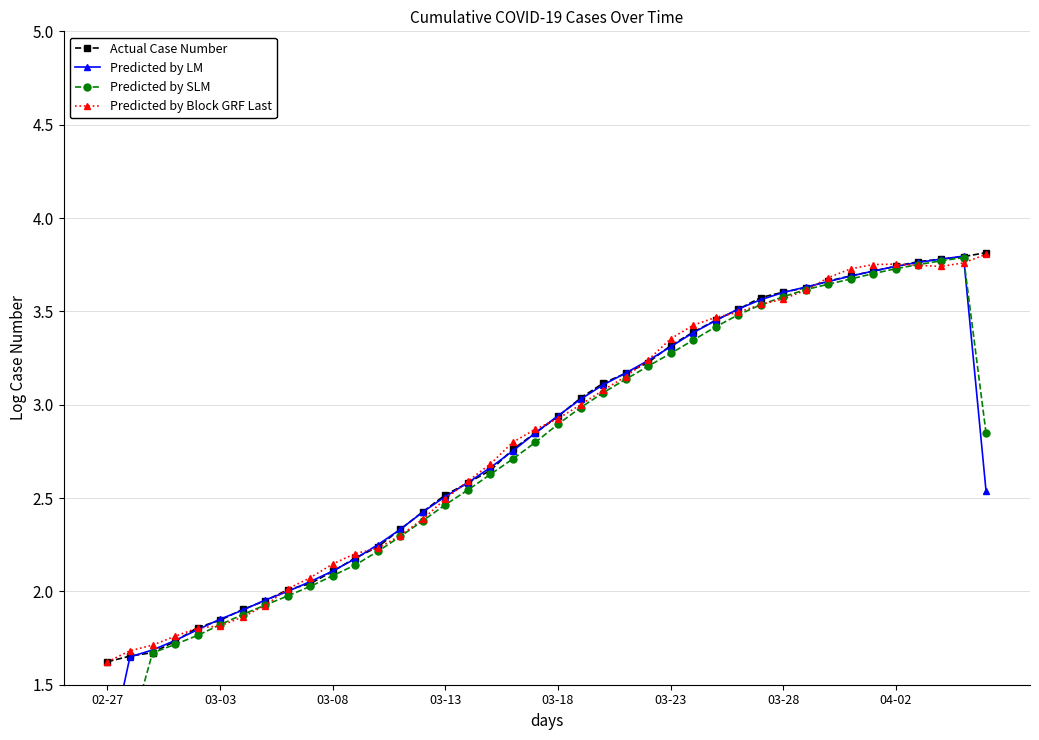

True or false: Actual Case Number has more than 2 points higher than both neighbors.

False